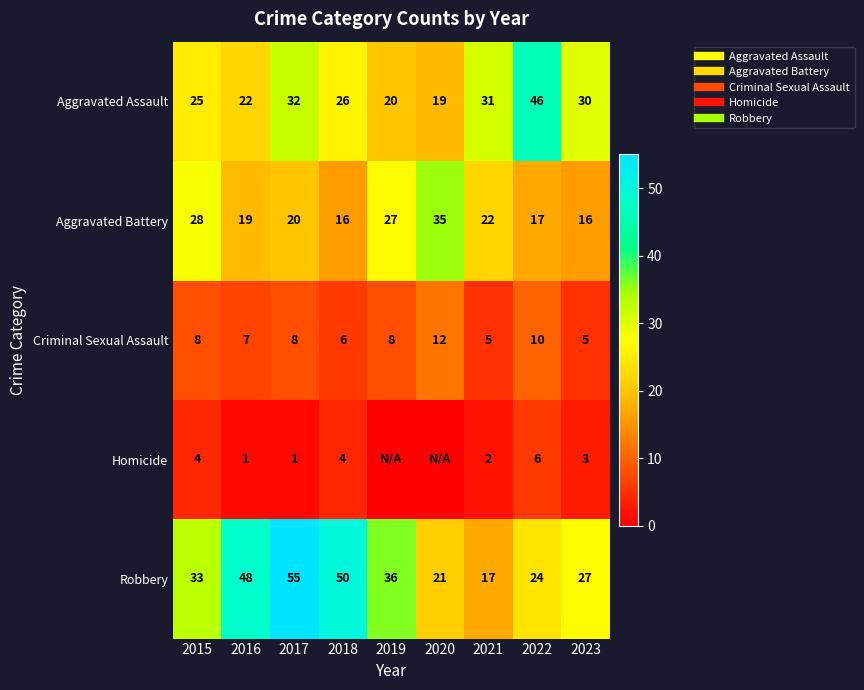

What is the sum of all Robbery values?

311